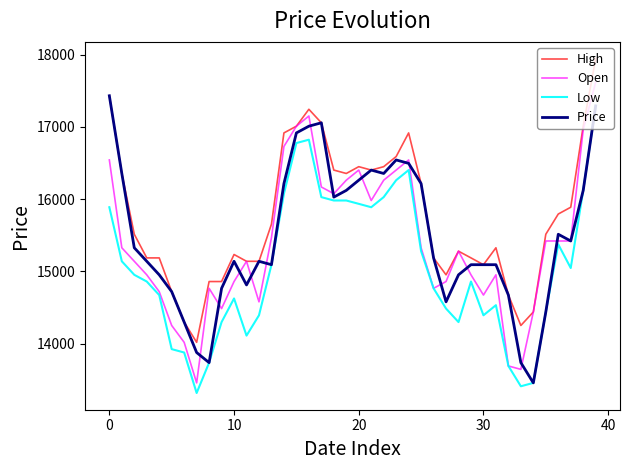

What is the lowest value of the Low series?

13318